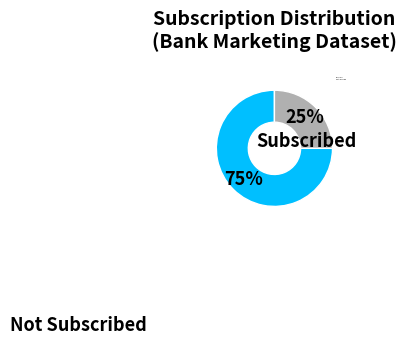

To the nearest percent, what is the difference between the largest and smallest slice percentages?

50%